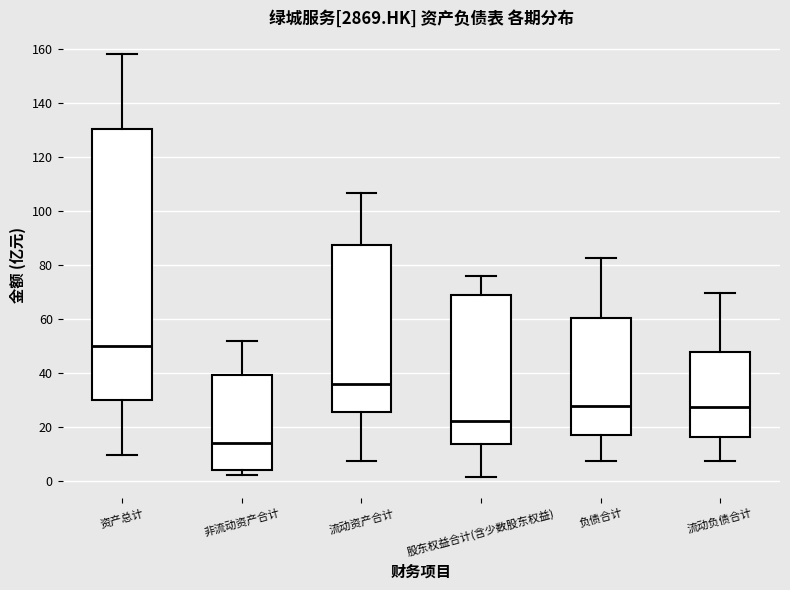

Where is the lower edge of the box for 流动资产合计 on the y-axis? The values are not printed on the chart, so give them approximately, as read against the axis.

26